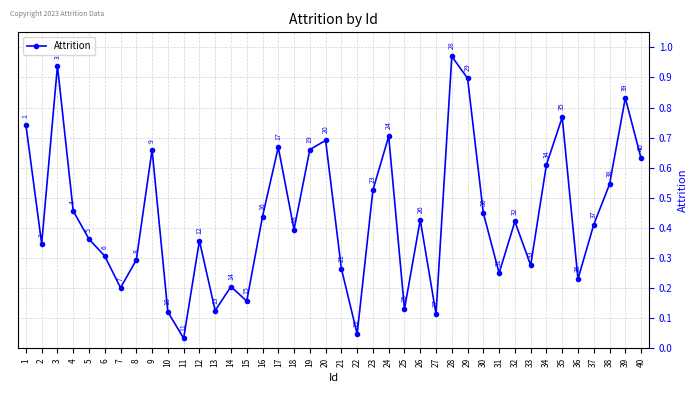

At which category does the data reach its first local valley?

2